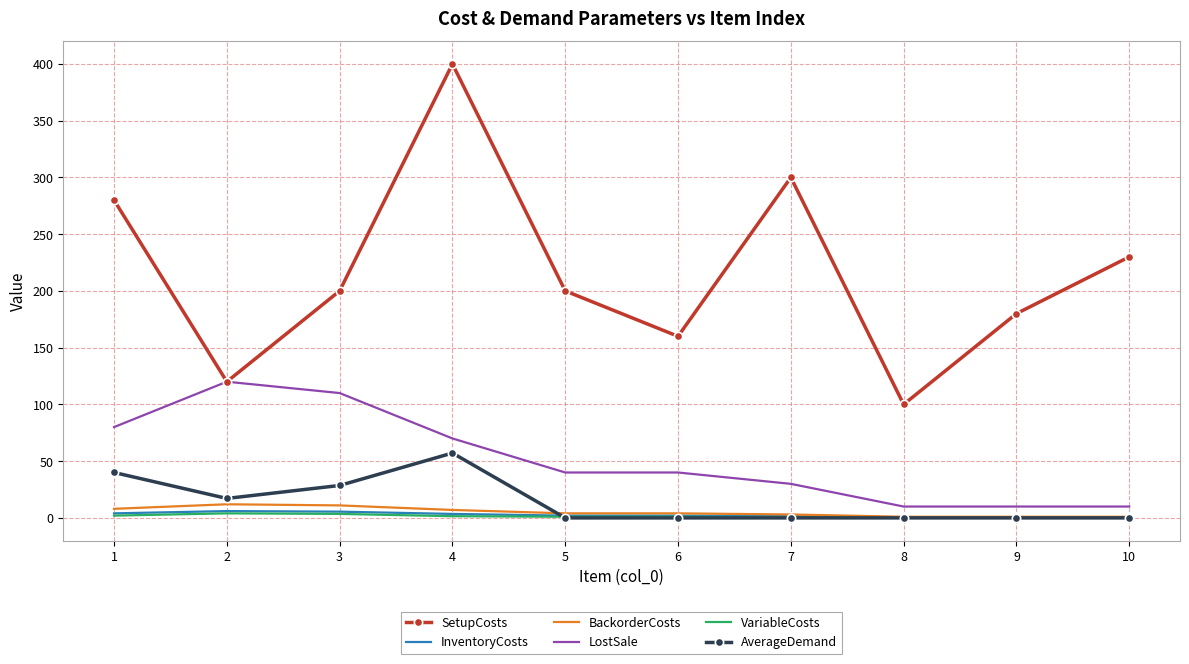

Is it true that LostSale equals 40.0 at 6?

True